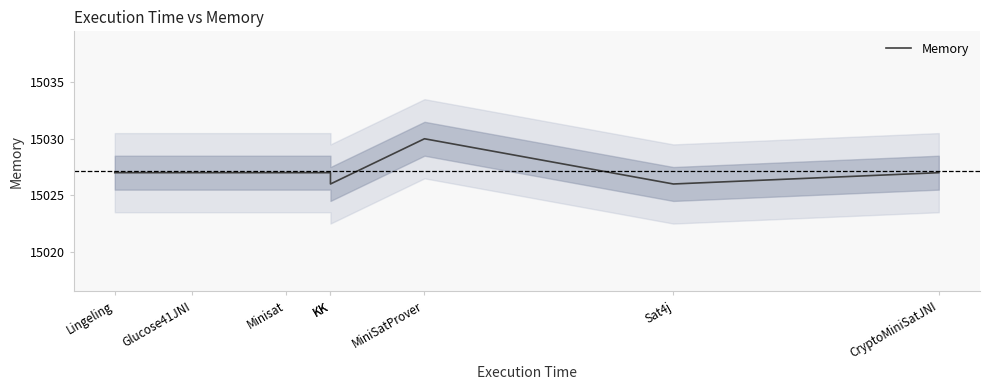

Rank the categories by value from lowest to highest.

KK, Sat4j, Lingeling, Glucose41JNI, Minisat, KK, CryptoMiniSatJNI, MiniSatProver